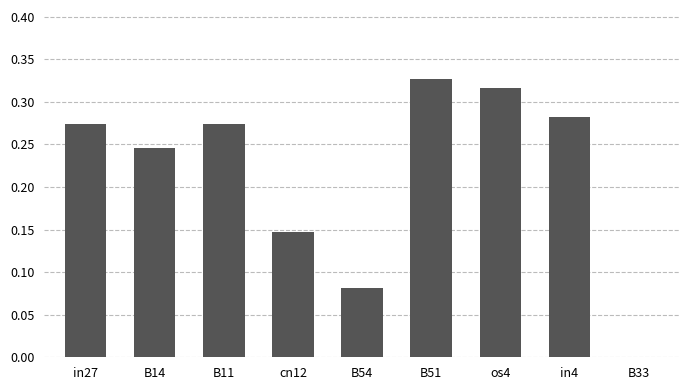

How many distinct data groups are displayed?

1